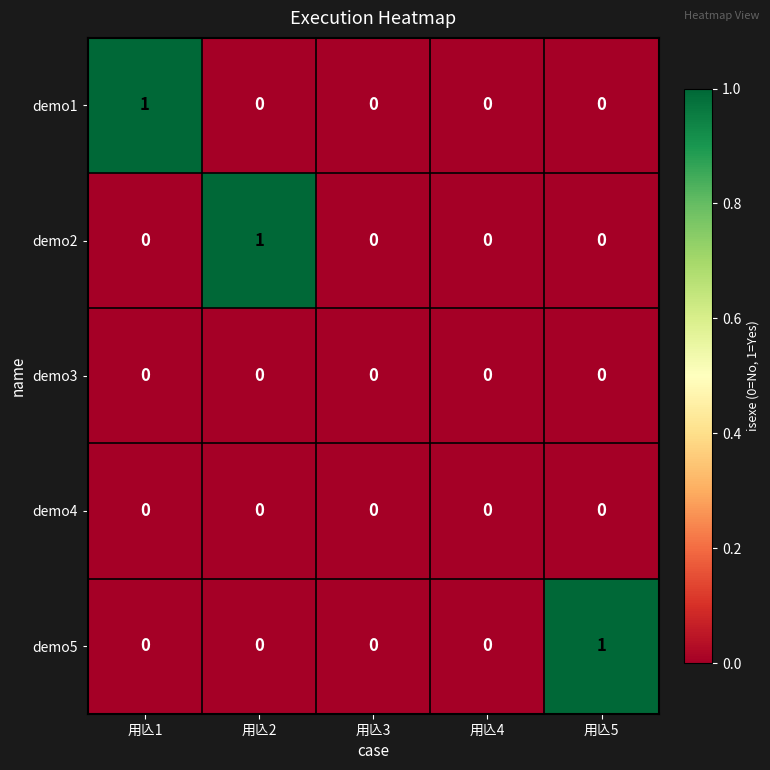

The demo3 series shows 0 at 用兦5. True or false?

True